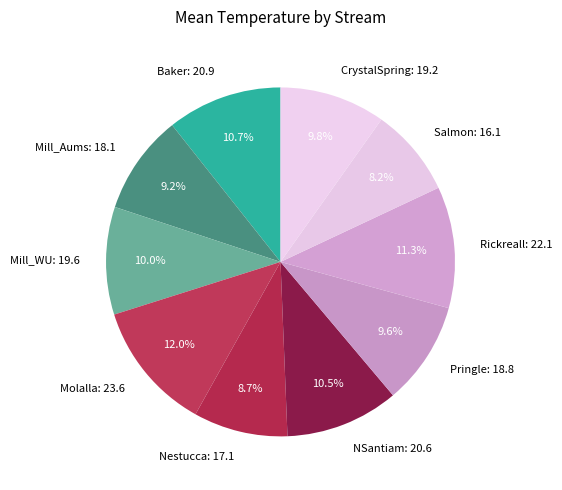

Count the number of slices in the pie.

10